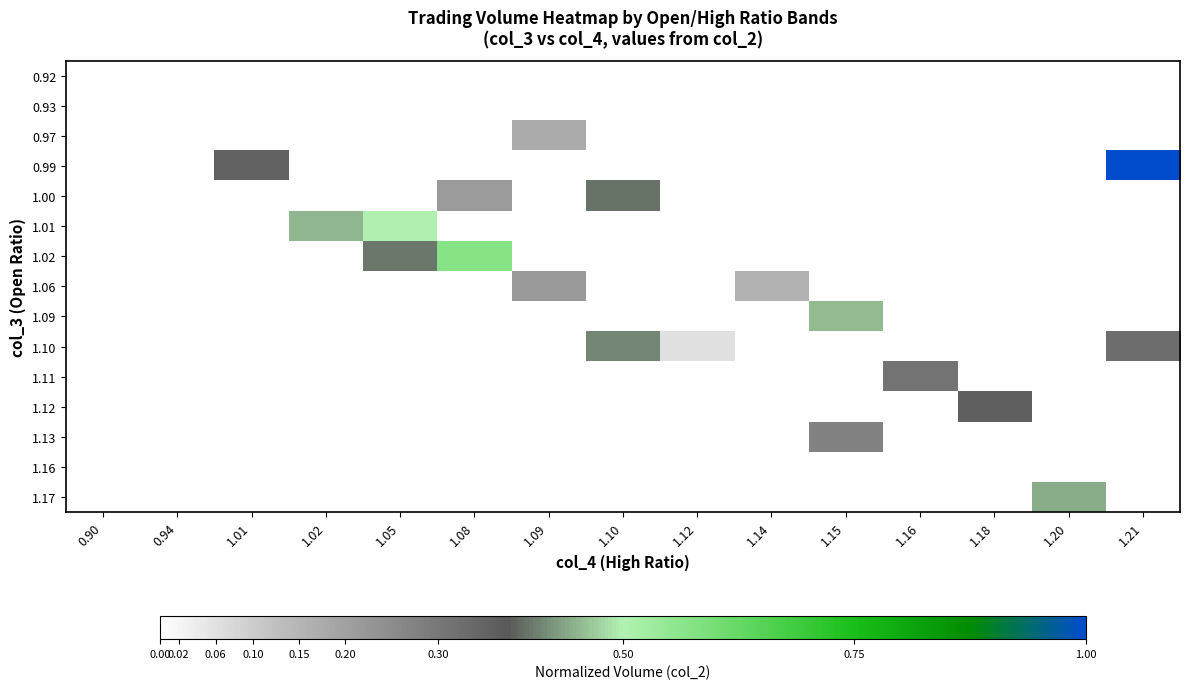

What is the spread (max minus min) of values at 1.18?

0.4